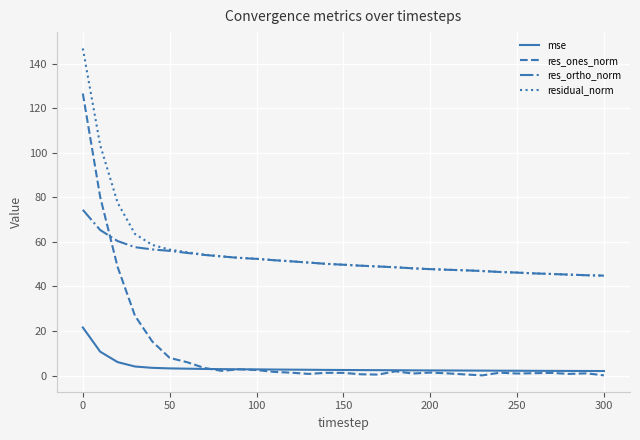

What is the sum of all res_ortho_norm values?

1595.7